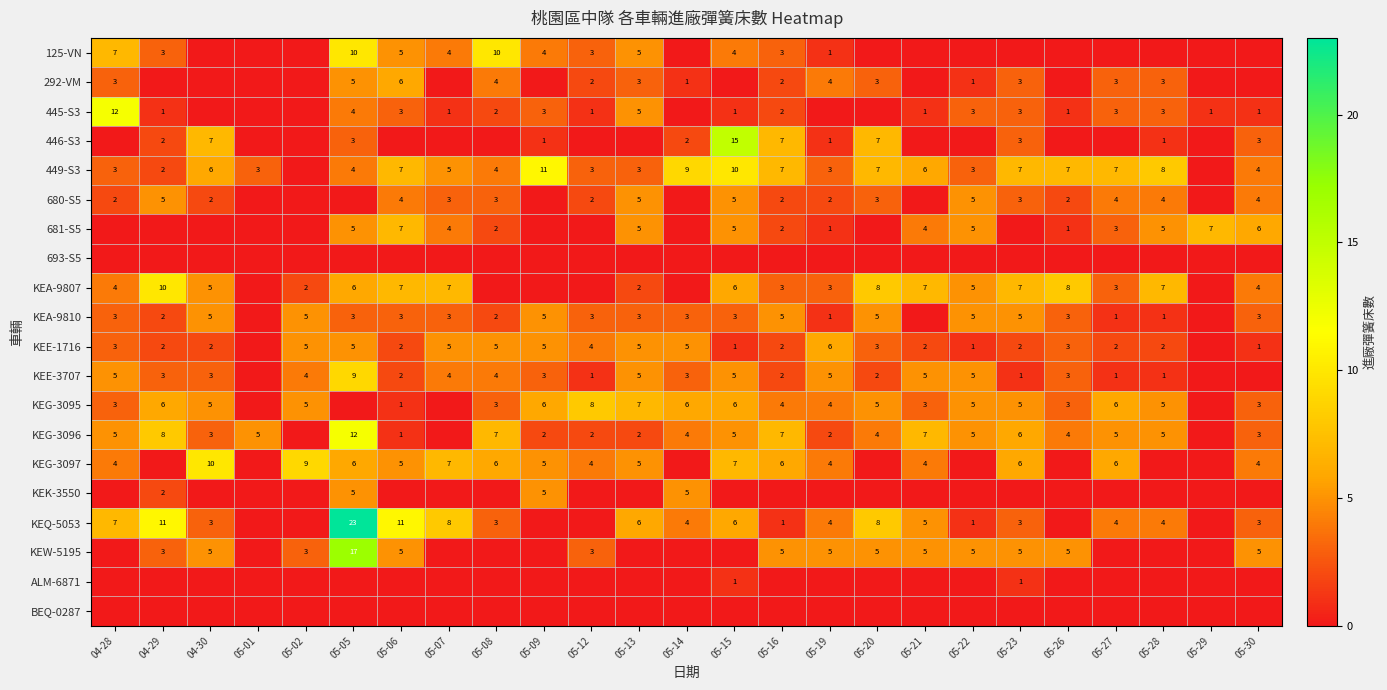

List the labels in order of KEA-9810 value, smallest first.

05-01, 05-21, 05-29, 05-19, 05-27, 05-28, 04-29, 05-08, 04-28, 05-05, 05-06, 05-07, 05-12, 05-13, 05-14, 05-15, 05-26, 05-30, 04-30, 05-02, 05-09, 05-16, 05-20, 05-22, 05-23